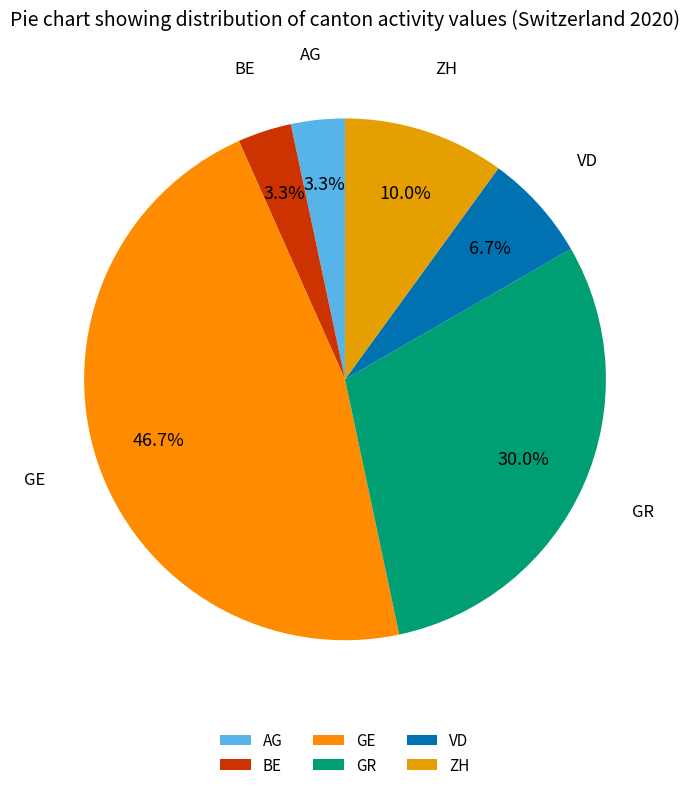

Which slice is the largest?

GE